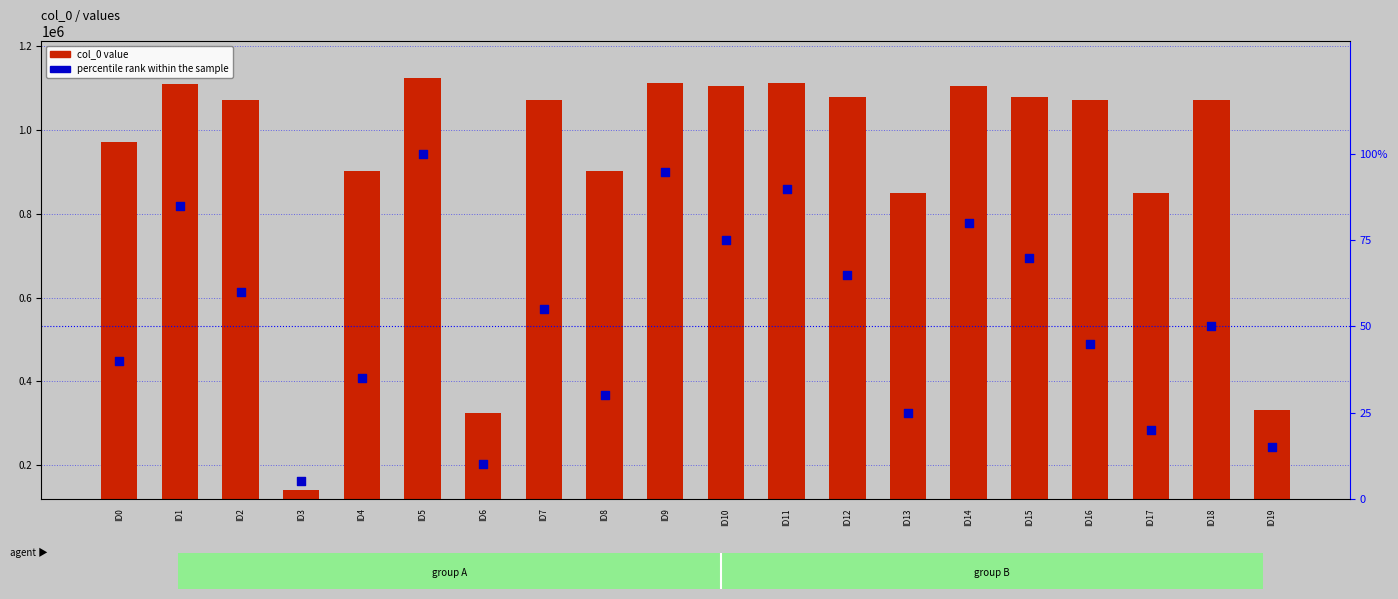

What are all the series names shown in the legend?

col_0 value, percentile rank within the sample